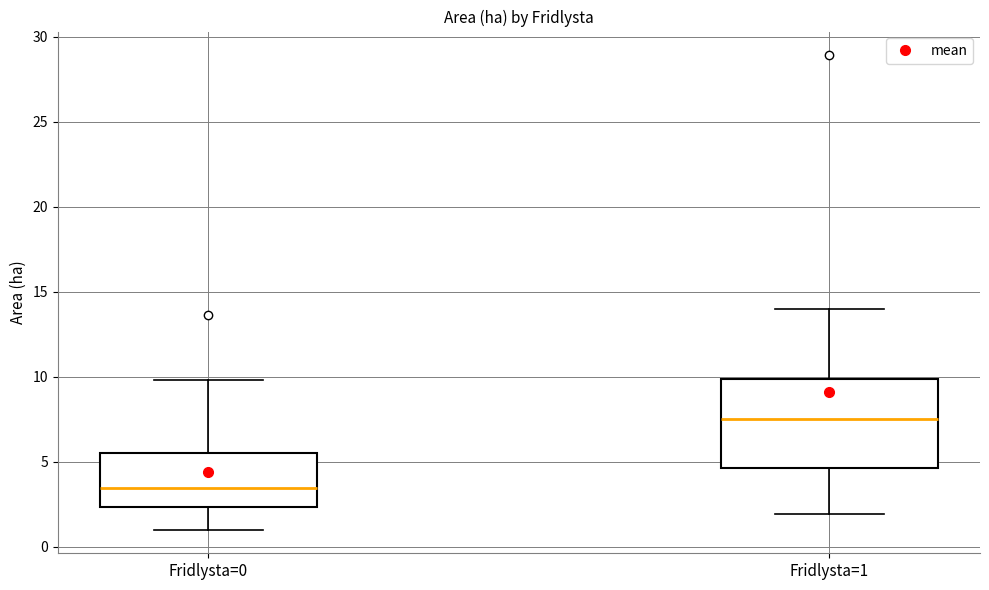

Where does the upper whisker of the box for Fridlysta=1 end on the y-axis? The values are not printed on the chart, so give them approximately, as read against the axis.

14.0